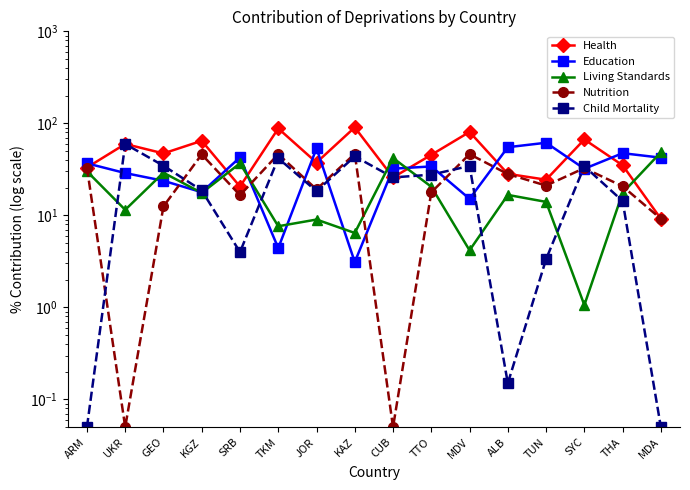

What is the label of the 10th point from the left?

TTO